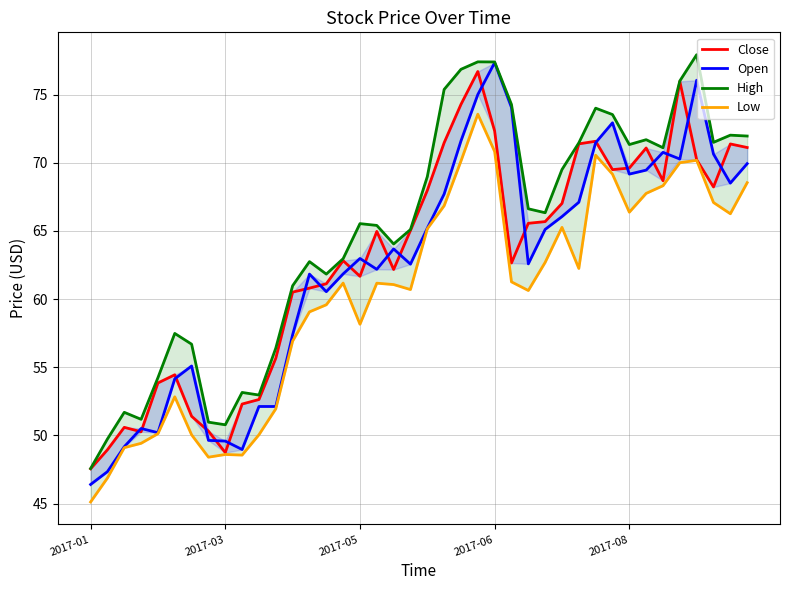

How many series are shown in this chart?

4